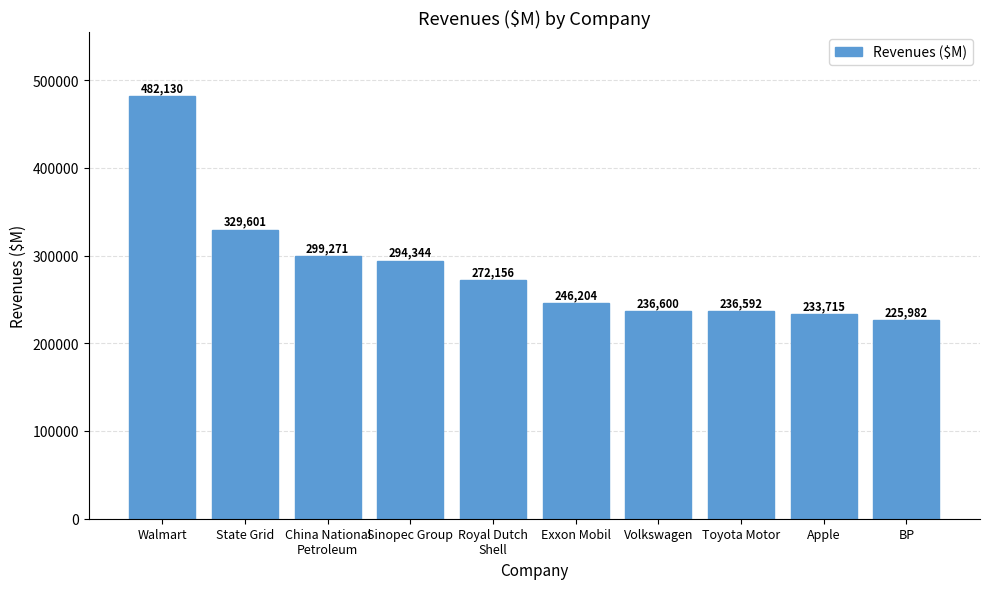

True or false: the data shows 294344 at Sinopec Group.

True